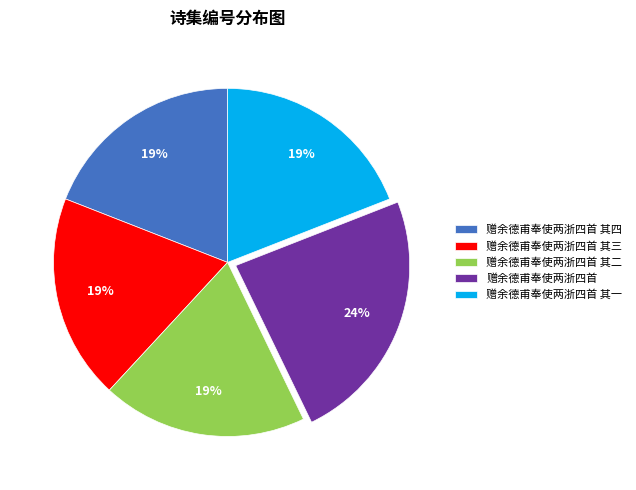

To the nearest percent, what is the difference between the largest and smallest slice percentages?

5%